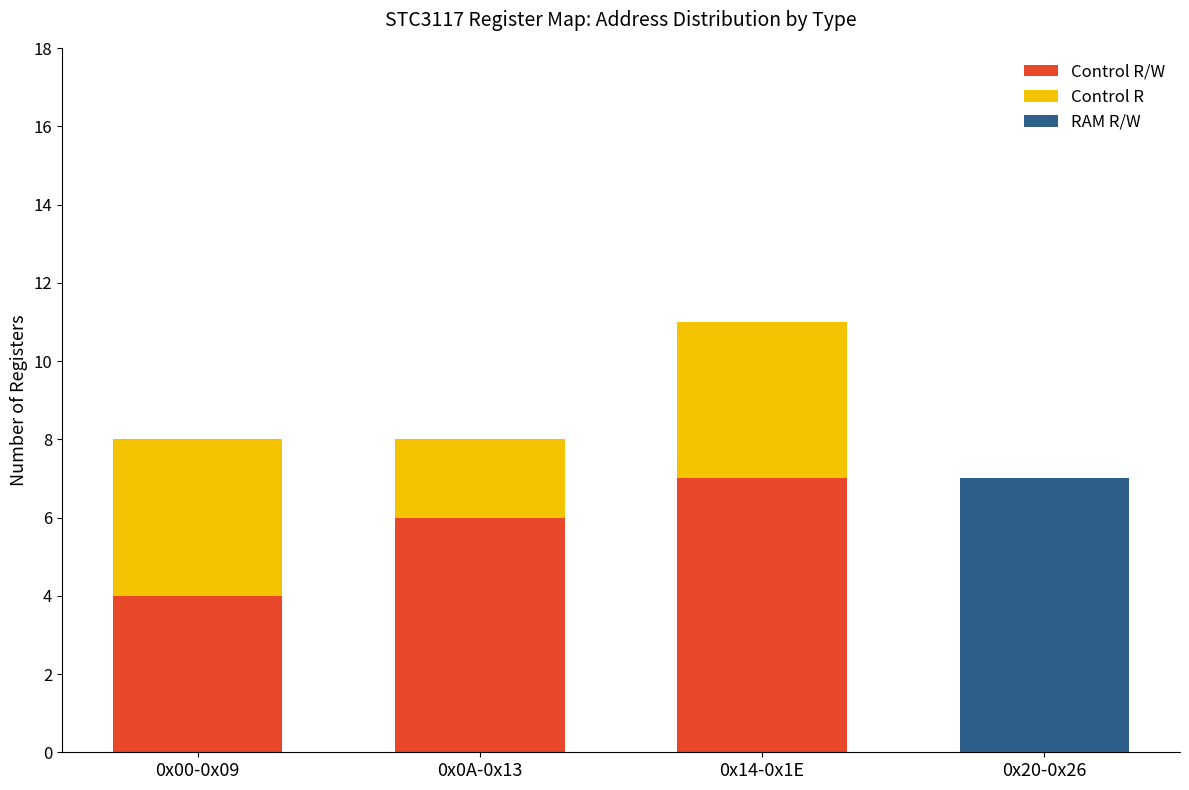

At which category is the sum across all series the highest?

0x14-0x1E